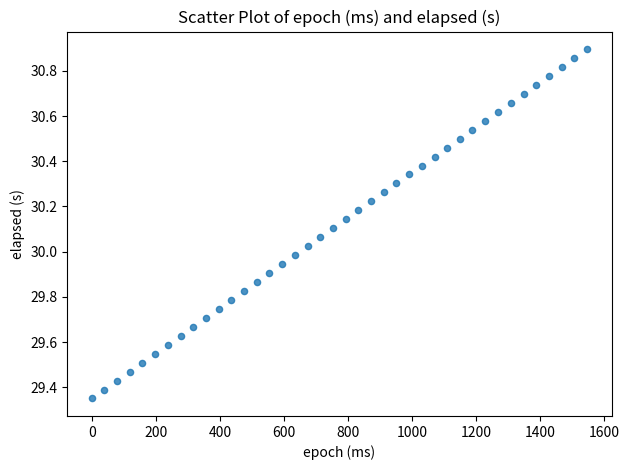

What is the range of X values (max minus min)?

1547.0